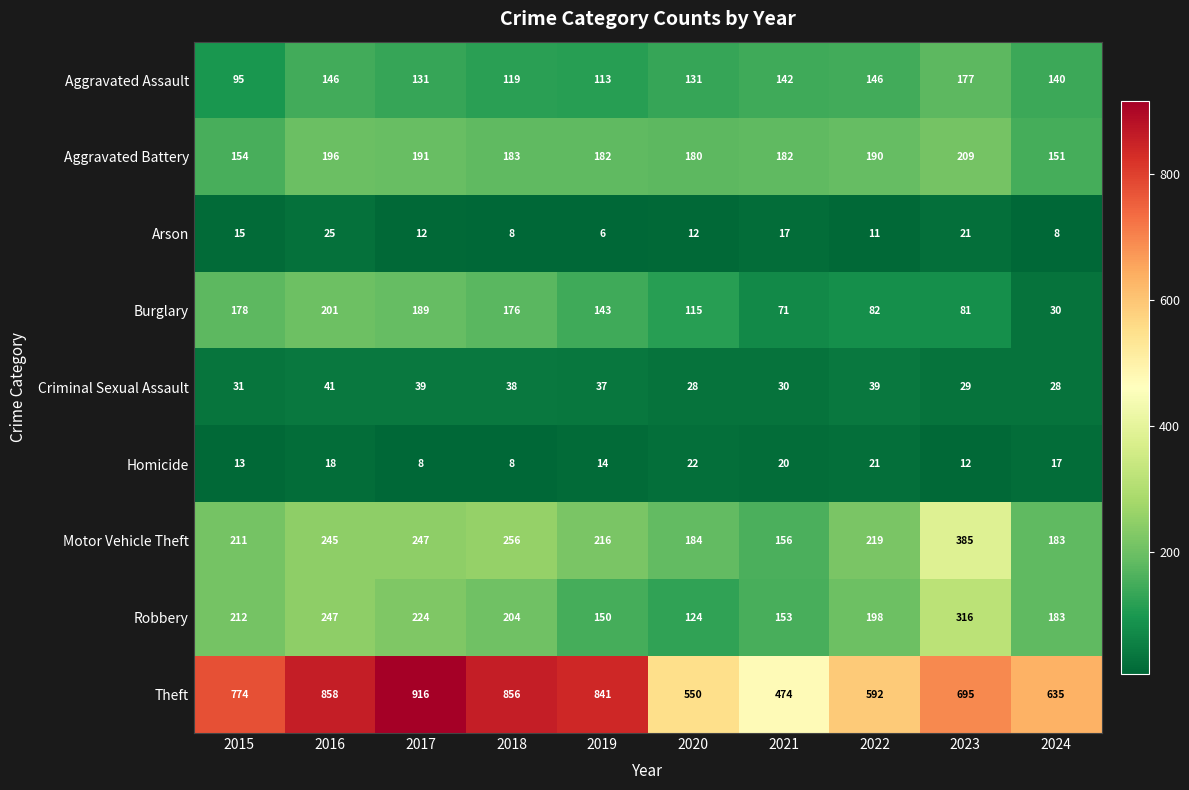

What is the difference between the second highest and minimum values in the Arson series?

15